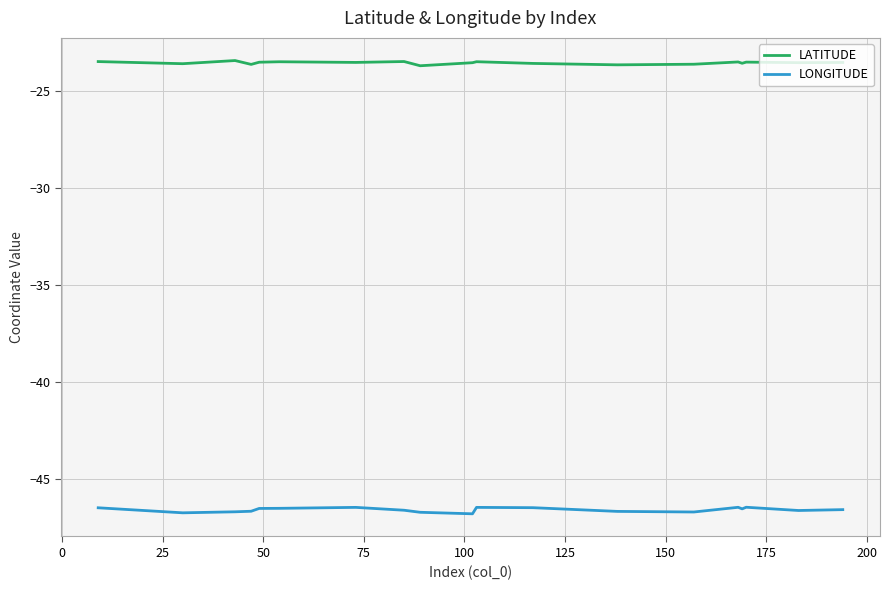

What are all the series names shown in the legend?

LATITUDE, LONGITUDE